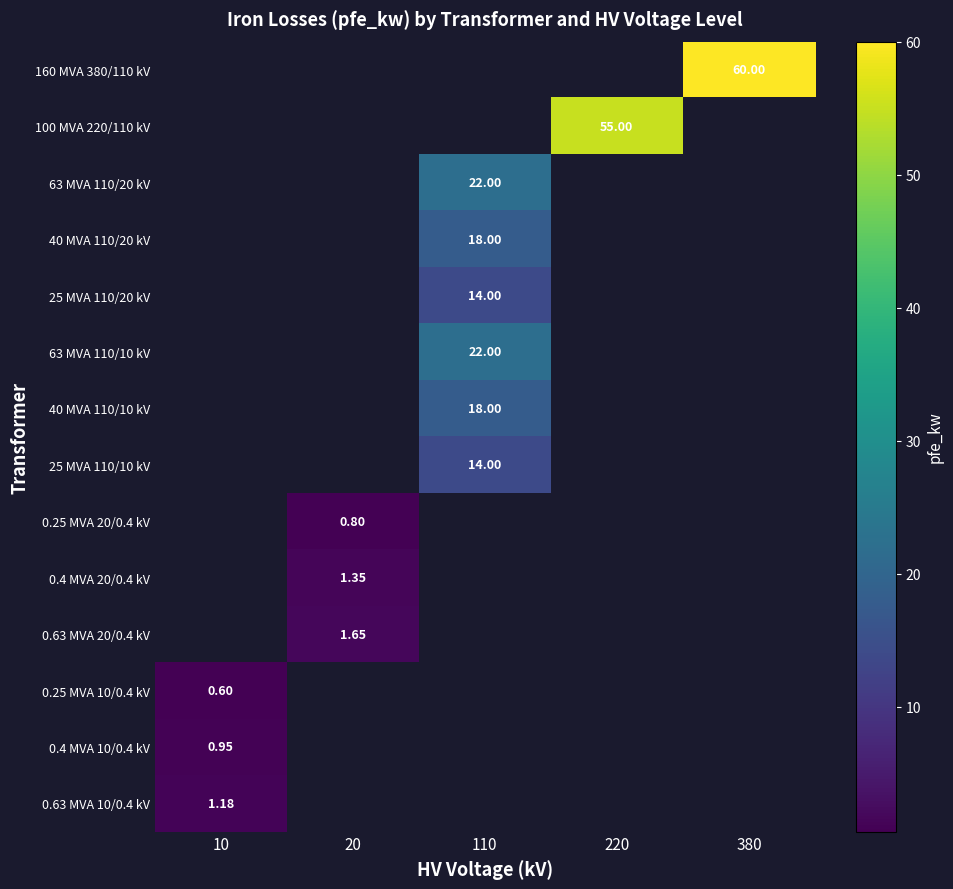

The 0.4 MVA 10/0.4 kV series shows 0.9 at 10. True or false?

True